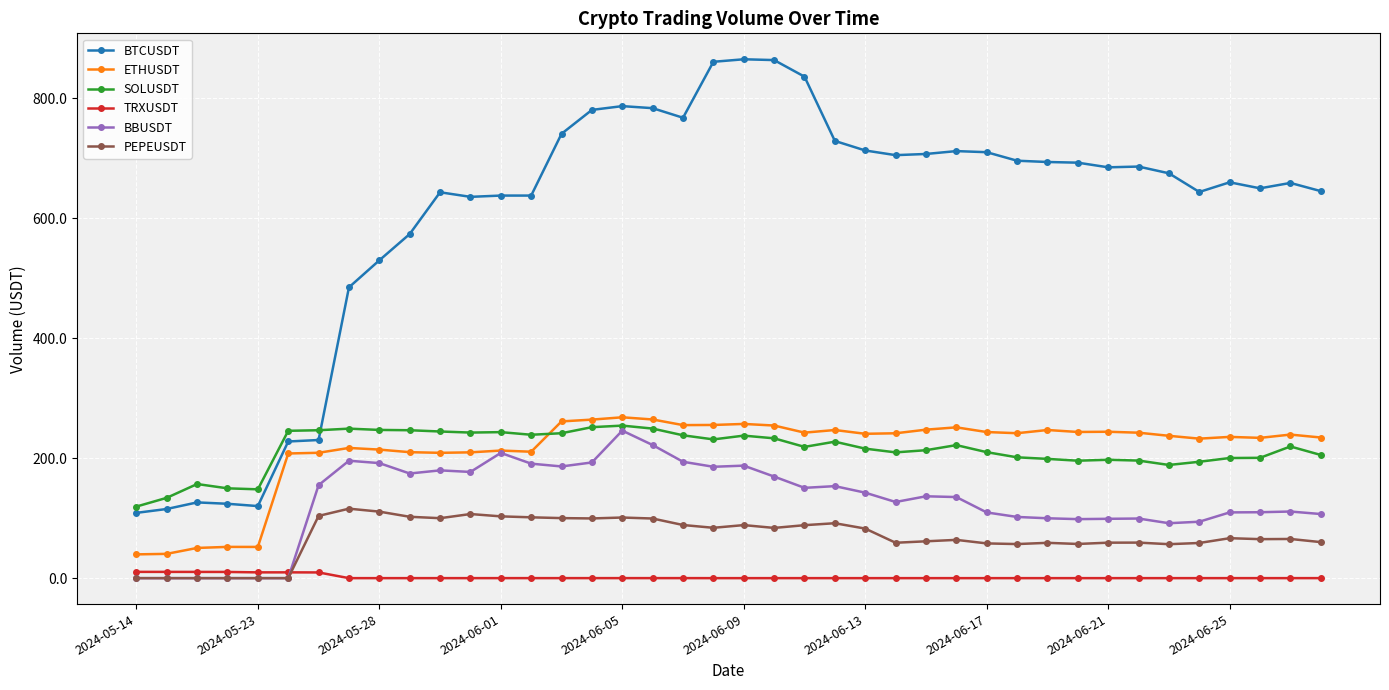

At how many categories does at least one series exceed 473?

33